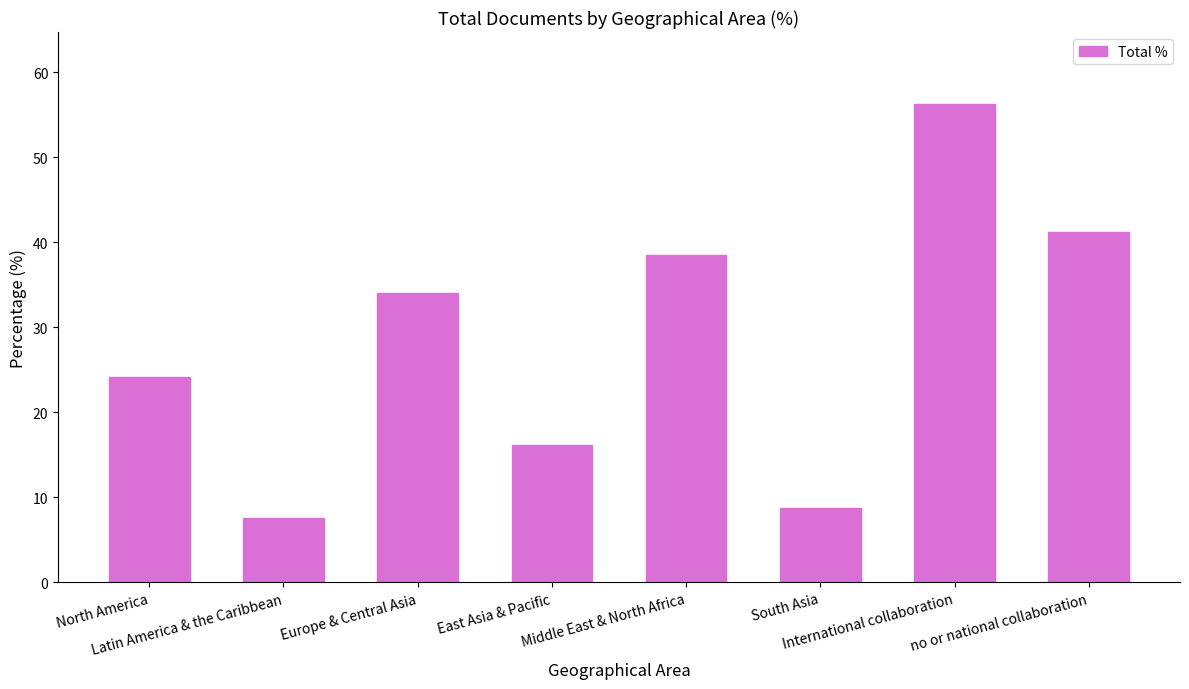

The value at International collaboration is 56.3. True or false?

True